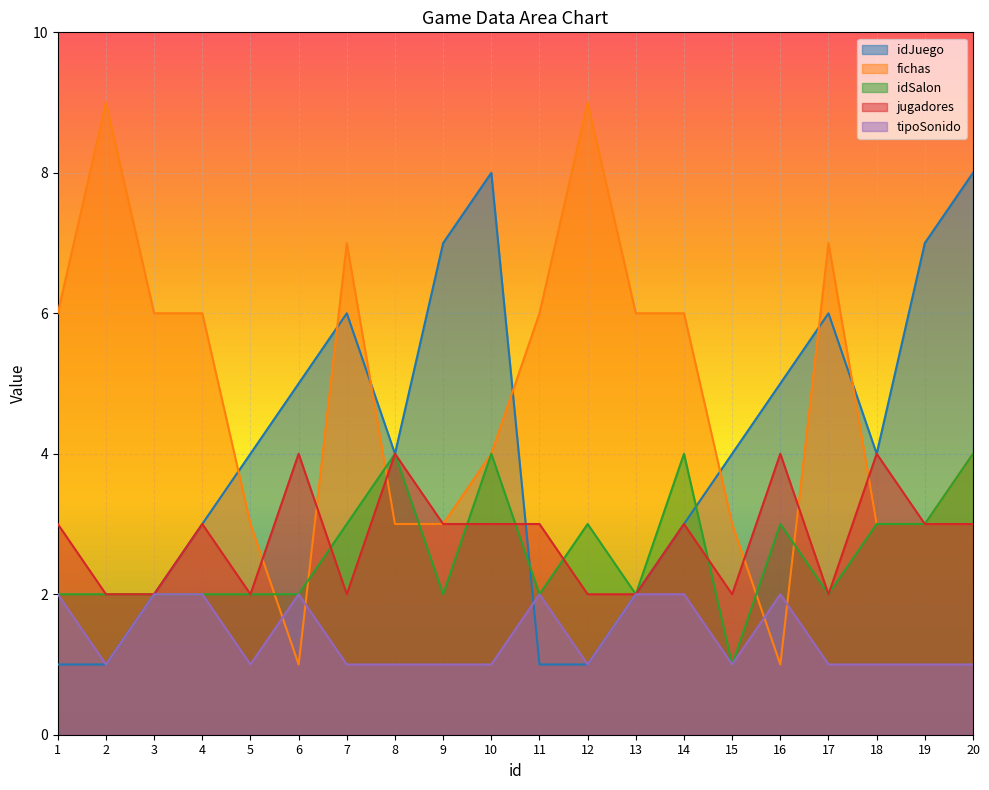

Reading left to right, list all the values displayed in this chart.

idJuego: 1	1	2	3	4	5	6	4	7	8	1	1	2	3	4	5	6	4	7	8
fichas: 6	9	6	6	3	1	7	3	3	4	6	9	6	6	3	1	7	3	3	4
idSalon: 2	2	2	2	2	2	3	4	2	4	2	3	2	4	1	3	2	3	3	4
jugadores: 3	2	2	3	2	4	2	4	3	3	3	2	2	3	2	4	2	4	3	3
tipoSonido: 2	1	2	2	1	2	1	1	1	1	2	1	2	2	1	2	1	1	1	1